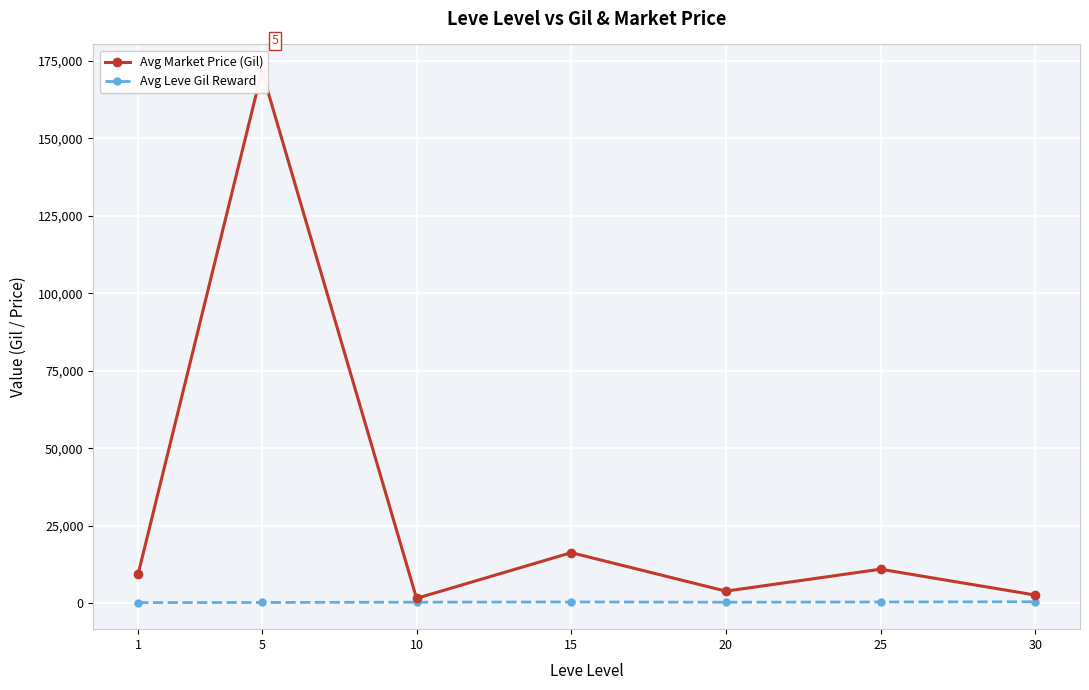

Read the Avg Leve Gil Reward value at 25.

318.7